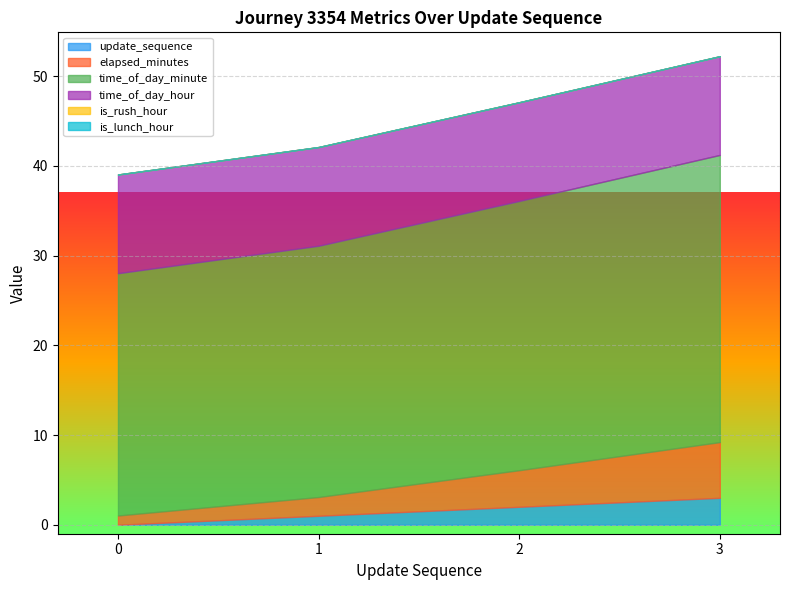

What is the value of the update_sequence point at the 4th from the left?

3.0